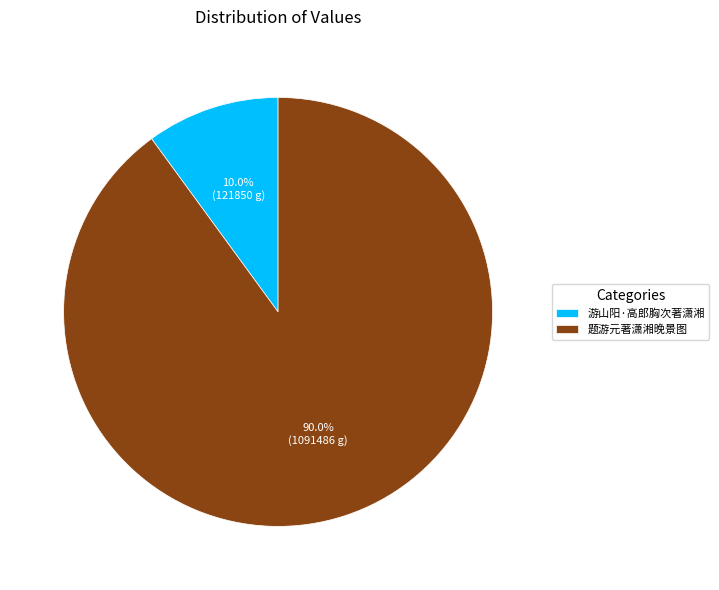

Rank the categories by value from highest to lowest.

题游元著潇湘晚景图, 游山阳·高郎胸次著潇湘